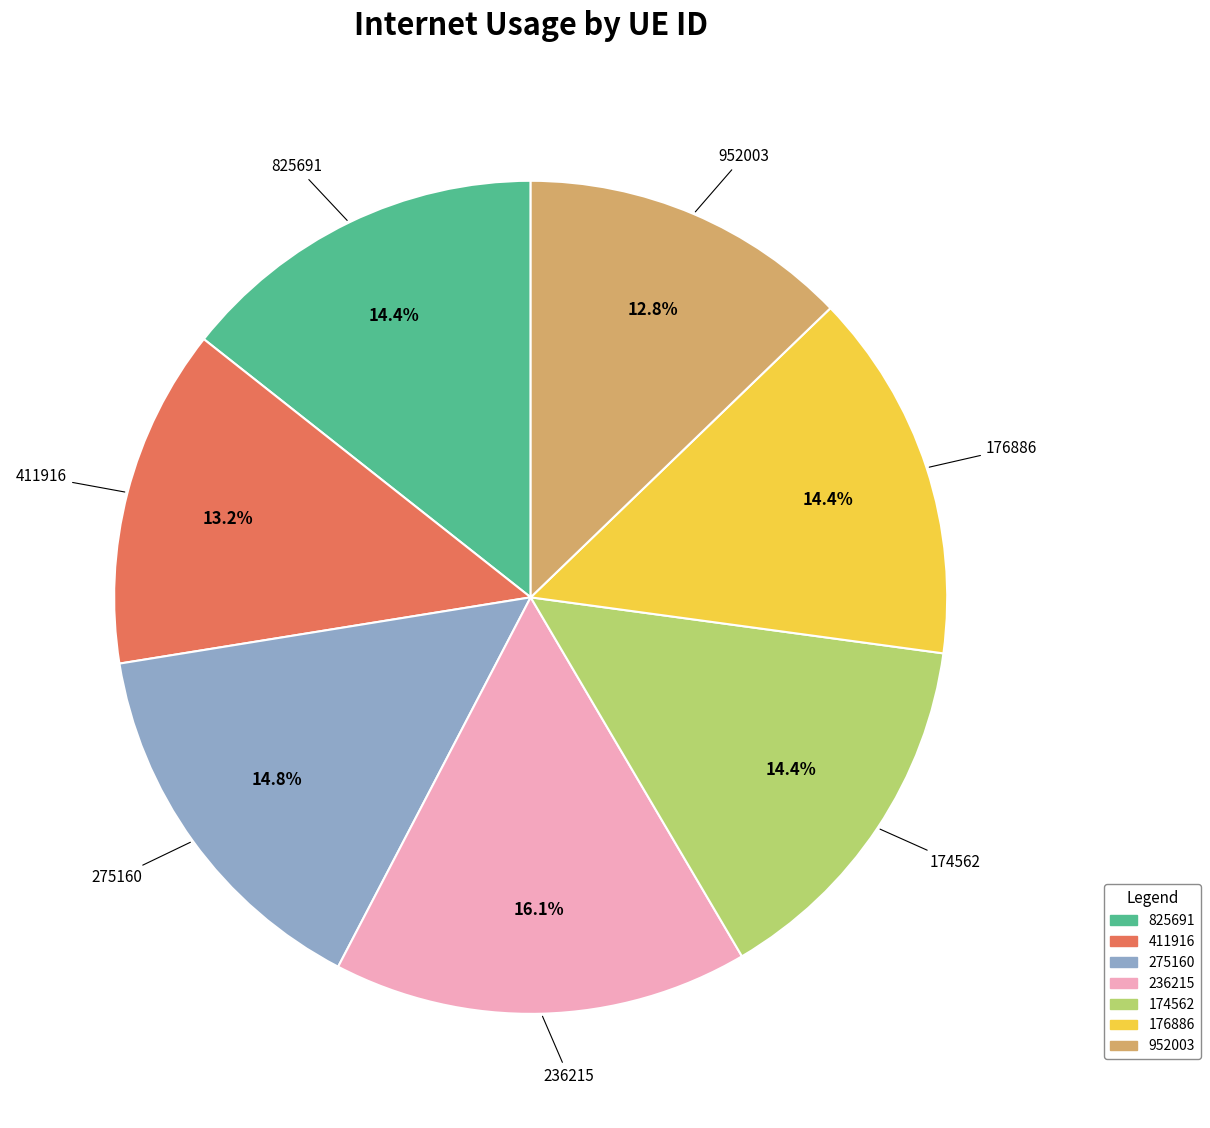

Is it true that 952003 is 13% of the pie?

True